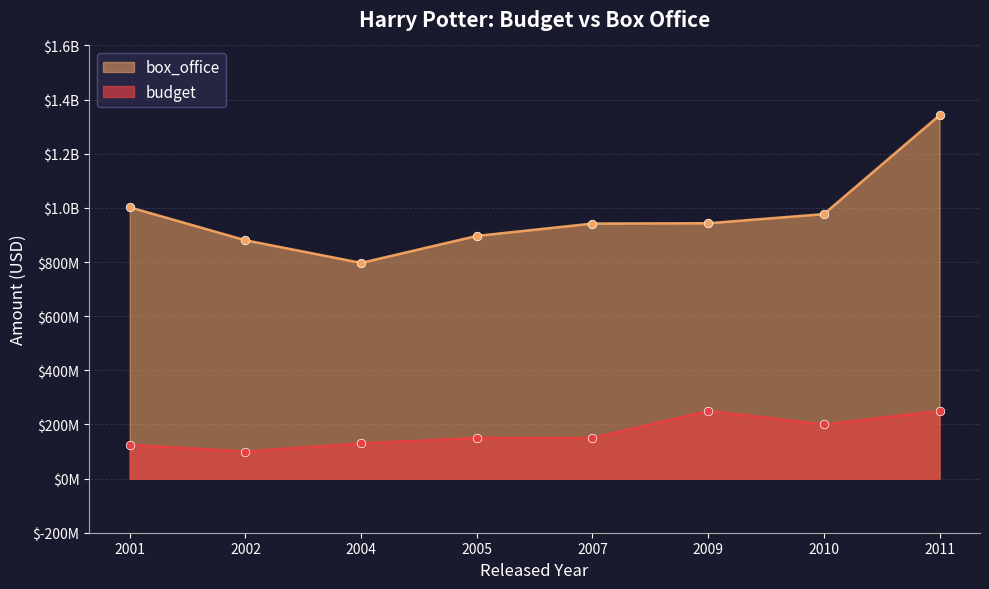

What are all the series names shown in the legend?

box_office, budget